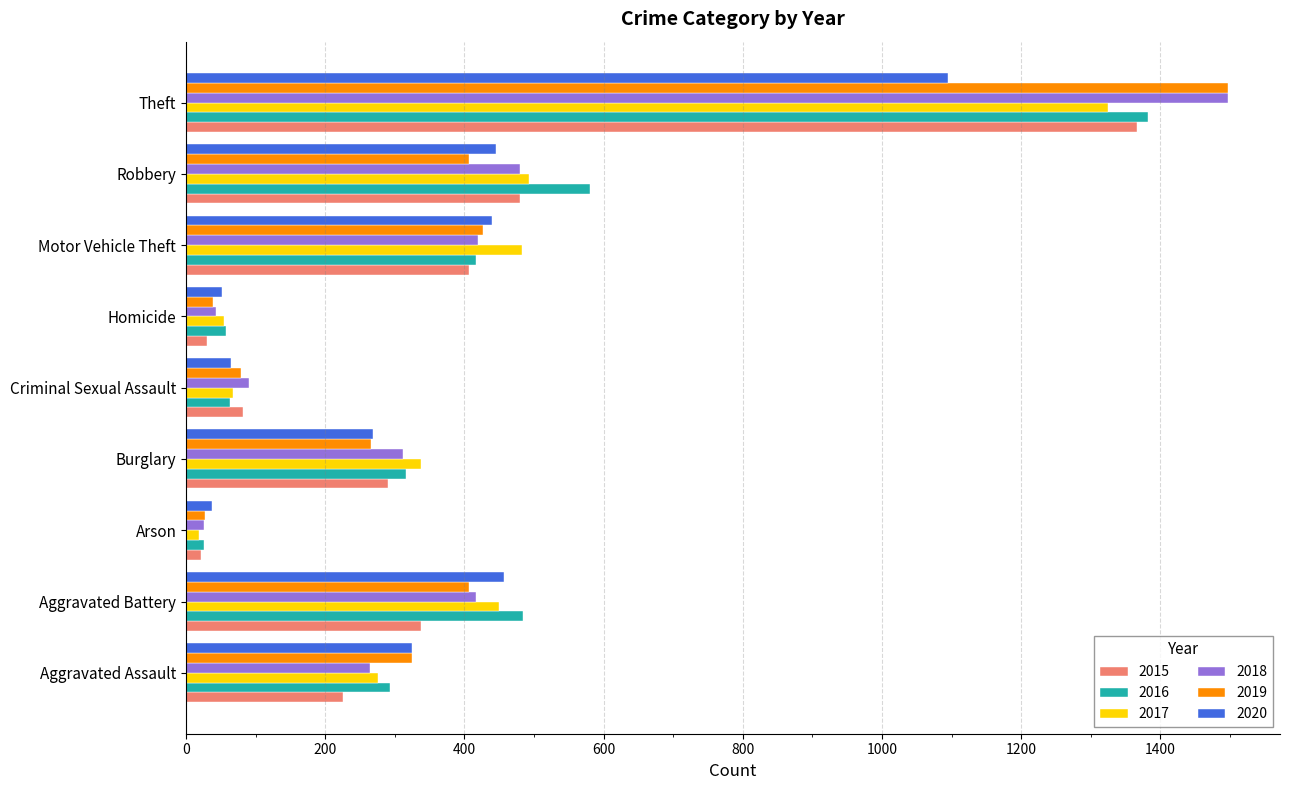

At which label does 2020 reach its minimum?

Arson